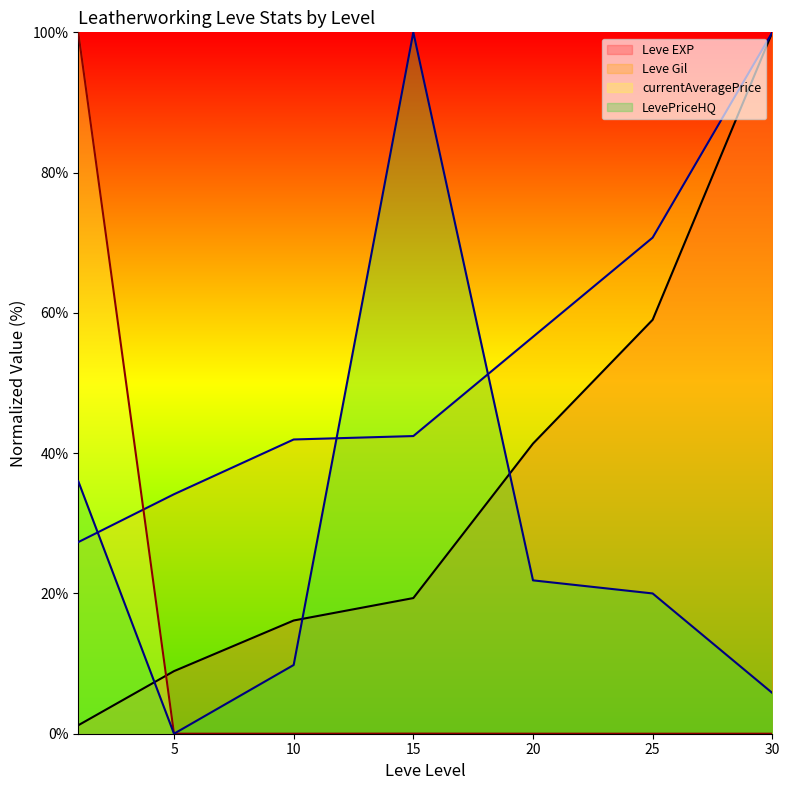

In LevePriceHQ, how many points are lower than both neighbors (excluding endpoints)?

1